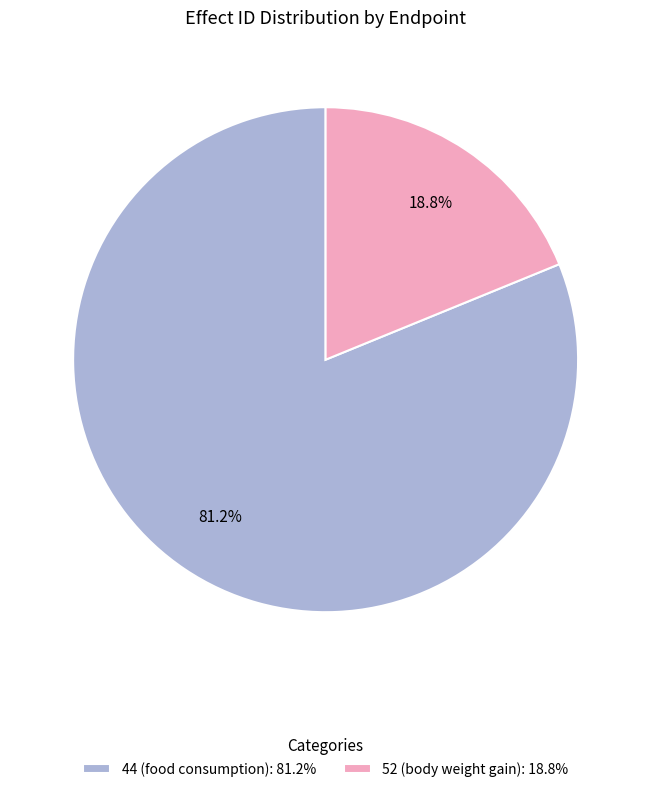

Does any single category account for the majority?

Yes